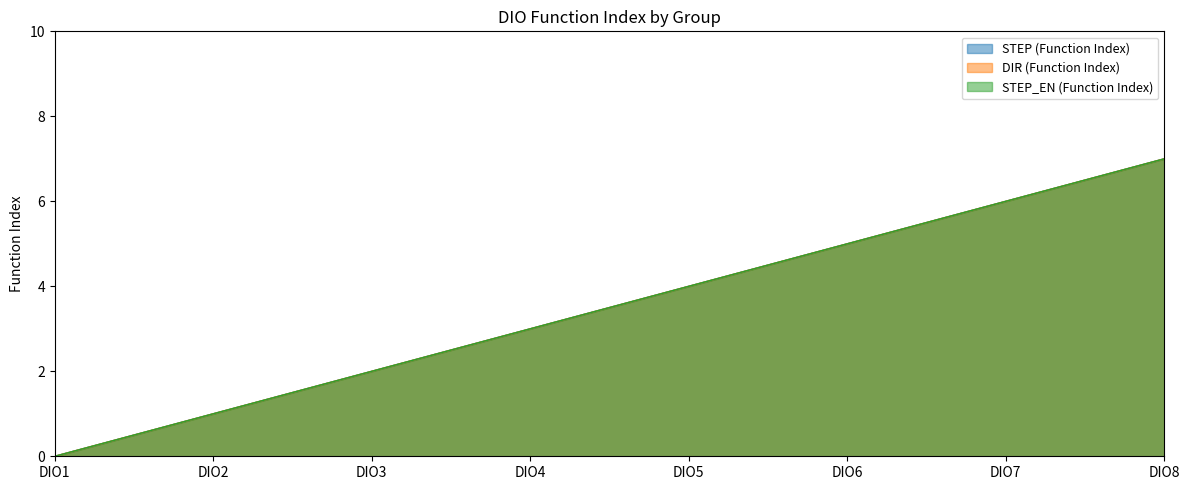

At which category is the sum across all series the highest?

DIO8